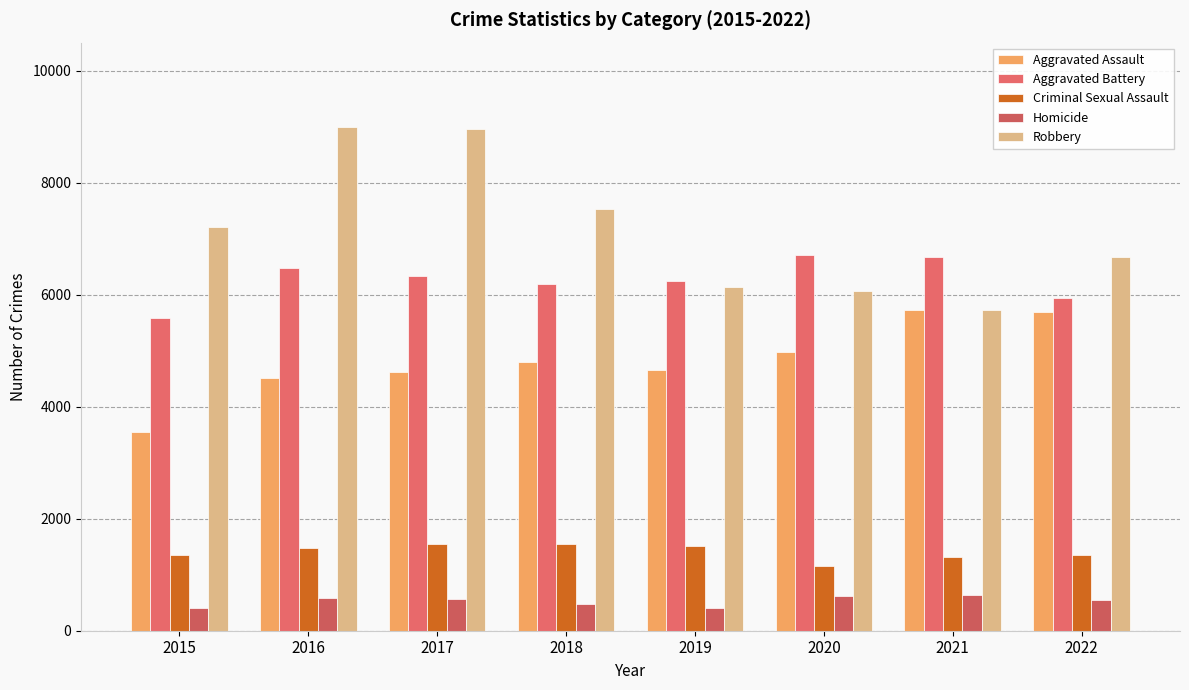

Reading left to right, transcribe all the data shown in this chart.

Aggravated Assault: 2015=3546	2016=4507	2017=4628	2018=4791	2019=4657	2020=4974	2021=5721	2022=5696
Aggravated Battery: 2015=5579	2016=6483	2017=6336	2018=6191	2019=6242	2020=6714	2021=6676	2022=5948
Criminal Sexual Assault: 2015=1349	2016=1480	2017=1545	2018=1555	2019=1505	2020=1158	2021=1314	2022=1354
Homicide: 2015=404	2016=588	2017=560	2018=471	2019=409	2020=627	2021=646	2022=544
Robbery: 2015=7213	2016=8988	2017=8949	2018=7526	2019=6137	2020=6065	2021=5725	2022=6674